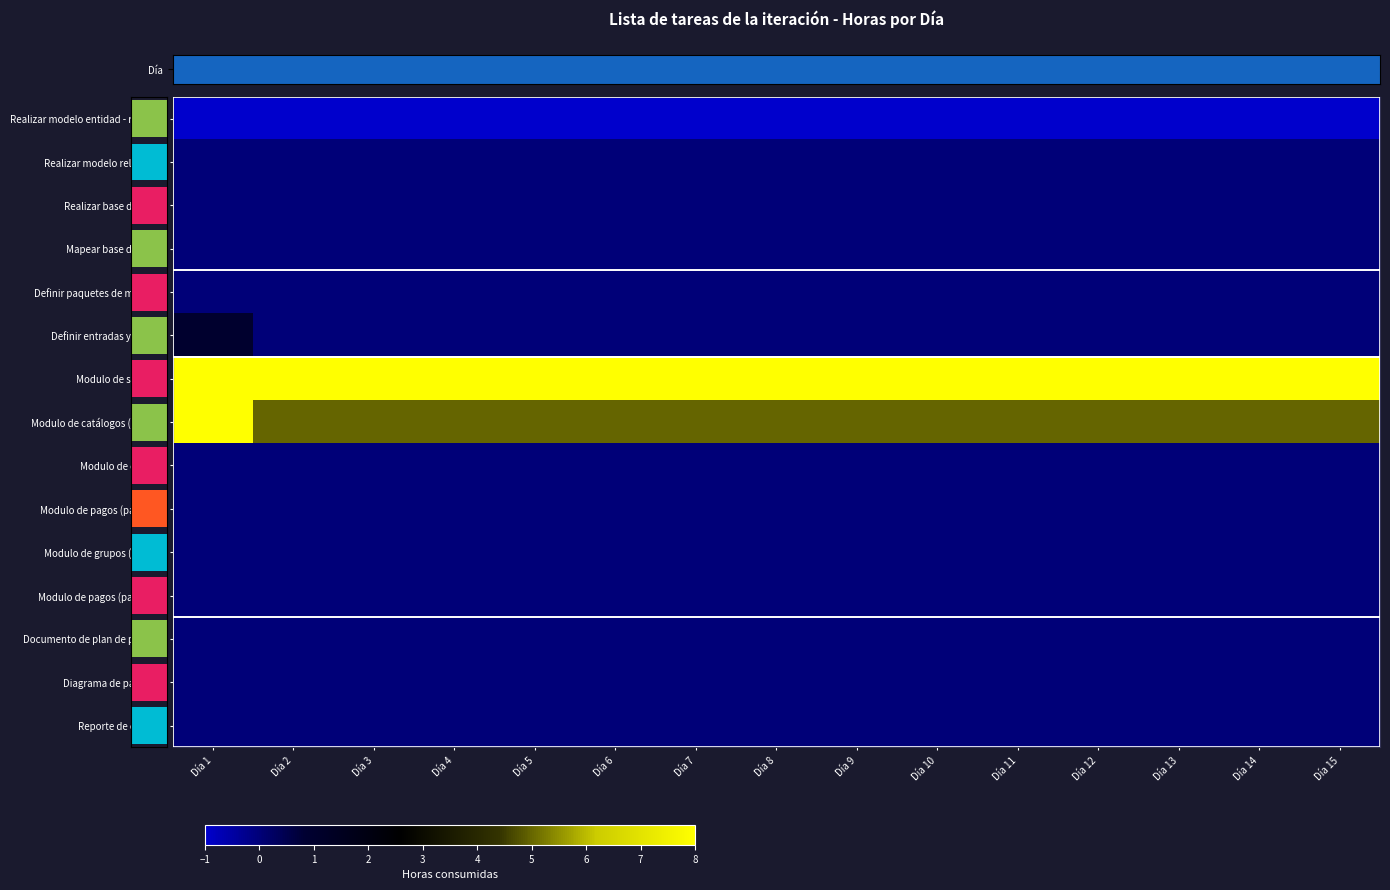

What is the difference between the highest and lowest values at Día 9?

9